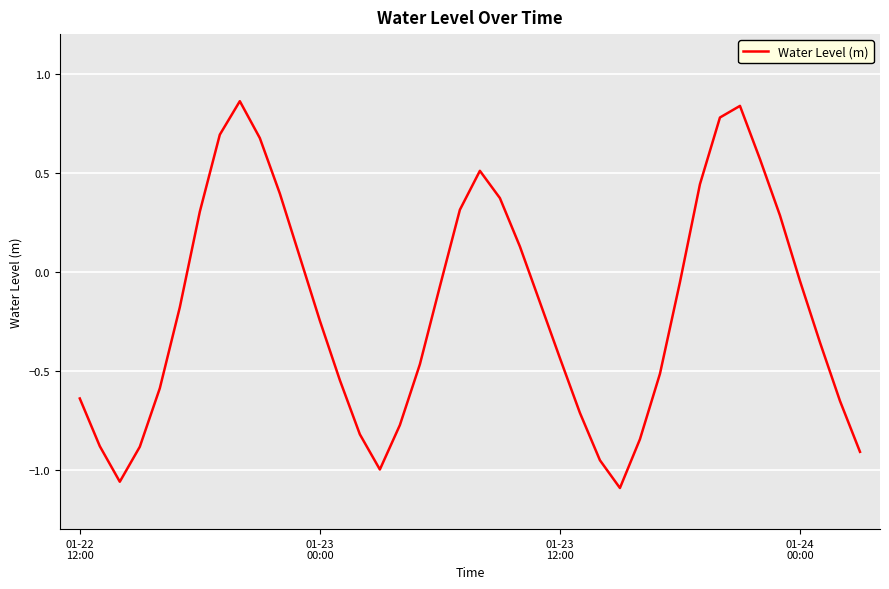

How many distinct data groups are displayed?

1